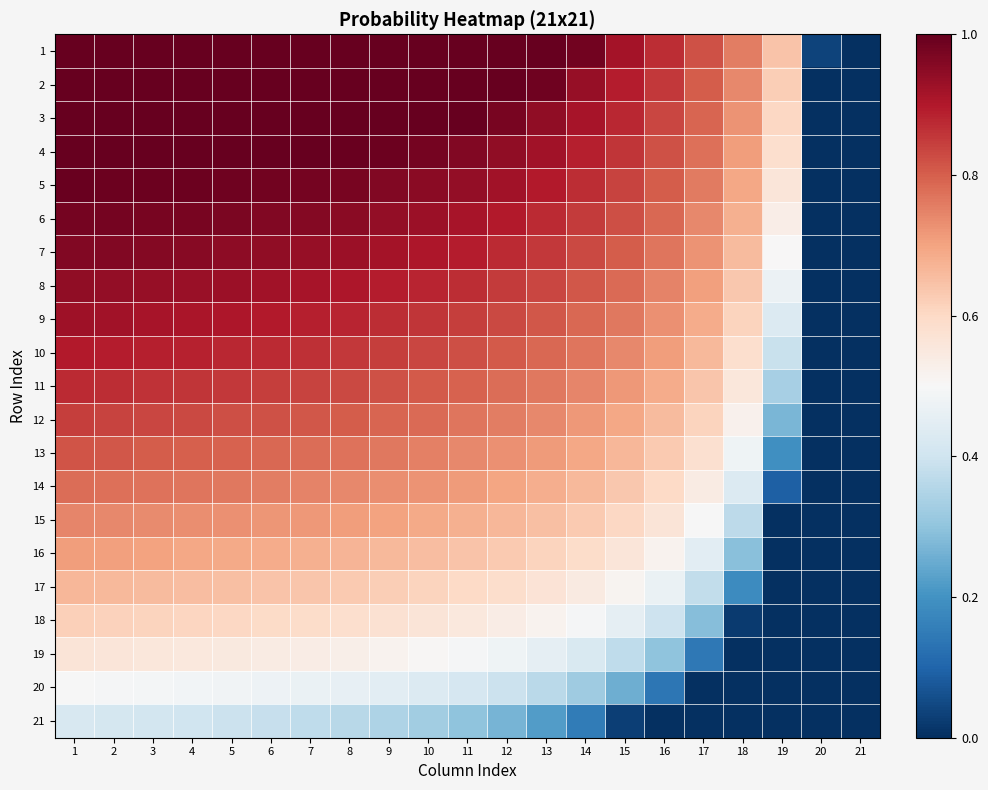

Reading left to right, extract all data points from this chart.

1: 1=1.0	2=1.0	3=1.0	4=1.0	5=1.0	6=1.0	7=1.0	8=1.0	9=1.0	10=1.0	11=1.0	12=1.0	13=1.0	14=1.0	15=0.9	16=0.9	17=0.8	18=0.8	19=0.6	20=0.0	21=0.0
2: 1=1.0	2=1.0	3=1.0	4=1.0	5=1.0	6=1.0	7=1.0	8=1.0	9=1.0	10=1.0	11=1.0	12=1.0	13=1.0	14=0.9	15=0.9	16=0.9	17=0.8	18=0.7	19=0.6	20=0.0	21=0.0
3: 1=1.0	2=1.0	3=1.0	4=1.0	5=1.0	6=1.0	7=1.0	8=1.0	9=1.0	10=1.0	11=1.0	12=1.0	13=0.9	14=0.9	15=0.9	16=0.8	17=0.8	18=0.7	19=0.6	20=0.0	21=0.0
4: 1=1.0	2=1.0	3=1.0	4=1.0	5=1.0	6=1.0	7=1.0	8=1.0	9=1.0	10=1.0	11=1.0	12=0.9	13=0.9	14=0.9	15=0.9	16=0.8	17=0.8	18=0.7	19=0.6	20=0.0	21=0.0
5: 1=1.0	2=1.0	3=1.0	4=1.0	5=1.0	6=1.0	7=1.0	8=1.0	9=1.0	10=1.0	11=0.9	12=0.9	13=0.9	14=0.9	15=0.8	16=0.8	17=0.8	18=0.7	19=0.6	20=0.0	21=0.0
6: 1=1.0	2=1.0	3=1.0	4=1.0	5=1.0	6=1.0	7=1.0	8=1.0	9=0.9	10=0.9	11=0.9	12=0.9	13=0.9	14=0.8	15=0.8	16=0.8	17=0.7	18=0.7	19=0.5	20=0.0	21=0.0
7: 1=1.0	2=1.0	3=1.0	4=1.0	5=0.9	6=0.9	7=0.9	8=0.9	9=0.9	10=0.9	11=0.9	12=0.9	13=0.9	14=0.8	15=0.8	16=0.8	17=0.7	18=0.7	19=0.5	20=0.0	21=0.0
8: 1=0.9	2=0.9	3=0.9	4=0.9	5=0.9	6=0.9	7=0.9	8=0.9	9=0.9	10=0.9	11=0.9	12=0.9	13=0.8	14=0.8	15=0.8	16=0.7	17=0.7	18=0.6	19=0.5	20=0.0	21=0.0
9: 1=0.9	2=0.9	3=0.9	4=0.9	5=0.9	6=0.9	7=0.9	8=0.9	9=0.9	10=0.9	11=0.8	12=0.8	13=0.8	14=0.8	15=0.8	16=0.7	17=0.7	18=0.6	19=0.4	20=0.0	21=0.0
10: 1=0.9	2=0.9	3=0.9	4=0.9	5=0.9	6=0.9	7=0.9	8=0.9	9=0.8	10=0.8	11=0.8	12=0.8	13=0.8	14=0.8	15=0.7	16=0.7	17=0.7	18=0.6	19=0.4	20=0.0	21=0.0
11: 1=0.9	2=0.9	3=0.9	4=0.9	5=0.9	6=0.8	7=0.8	8=0.8	9=0.8	10=0.8	11=0.8	12=0.8	13=0.8	14=0.7	15=0.7	16=0.7	17=0.6	18=0.6	19=0.3	20=0.0	21=0.0
12: 1=0.8	2=0.8	3=0.8	4=0.8	5=0.8	6=0.8	7=0.8	8=0.8	9=0.8	10=0.8	11=0.8	12=0.8	13=0.7	14=0.7	15=0.7	16=0.7	17=0.6	18=0.5	19=0.3	20=0.0	21=0.0
13: 1=0.8	2=0.8	3=0.8	4=0.8	5=0.8	6=0.8	7=0.8	8=0.8	9=0.8	10=0.8	11=0.7	12=0.7	13=0.7	14=0.7	15=0.7	16=0.6	17=0.6	18=0.5	19=0.2	20=0.0	21=0.0
14: 1=0.8	2=0.8	3=0.8	4=0.8	5=0.8	6=0.8	7=0.7	8=0.7	9=0.7	10=0.7	11=0.7	12=0.7	13=0.7	14=0.7	15=0.6	16=0.6	17=0.5	18=0.4	19=0.1	20=0.0	21=0.0
15: 1=0.7	2=0.7	3=0.7	4=0.7	5=0.7	6=0.7	7=0.7	8=0.7	9=0.7	10=0.7	11=0.7	12=0.7	13=0.6	14=0.6	15=0.6	16=0.6	17=0.5	18=0.4	19=0.0	20=0.0	21=0.0
16: 1=0.7	2=0.7	3=0.7	4=0.7	5=0.7	6=0.7	7=0.7	8=0.7	9=0.7	10=0.7	11=0.6	12=0.6	13=0.6	14=0.6	15=0.6	16=0.5	17=0.4	18=0.3	19=0.0	20=0.0	21=0.0
17: 1=0.7	2=0.7	3=0.7	4=0.7	5=0.6	6=0.6	7=0.6	8=0.6	9=0.6	10=0.6	11=0.6	12=0.6	13=0.6	14=0.5	15=0.5	16=0.5	17=0.4	18=0.2	19=0.0	20=0.0	21=0.0
18: 1=0.6	2=0.6	3=0.6	4=0.6	5=0.6	6=0.6	7=0.6	8=0.6	9=0.6	10=0.6	11=0.6	12=0.5	13=0.5	14=0.5	15=0.5	16=0.4	17=0.3	18=0.0	19=0.0	20=0.0	21=0.0
19: 1=0.6	2=0.6	3=0.6	4=0.6	5=0.5	6=0.5	7=0.5	8=0.5	9=0.5	10=0.5	11=0.5	12=0.5	13=0.5	14=0.4	15=0.4	16=0.3	17=0.1	18=0.0	19=0.0	20=0.0	21=0.0
20: 1=0.5	2=0.5	3=0.5	4=0.5	5=0.5	6=0.5	7=0.5	8=0.5	9=0.4	10=0.4	11=0.4	12=0.4	13=0.4	14=0.3	15=0.3	16=0.1	17=0.0	18=0.0	19=0.0	20=0.0	21=0.0
21: 1=0.4	2=0.4	3=0.4	4=0.4	5=0.4	6=0.4	7=0.4	8=0.4	9=0.3	10=0.3	11=0.3	12=0.3	13=0.2	14=0.1	15=0.0	16=0.0	17=0.0	18=0.0	19=0.0	20=0.0	21=0.0